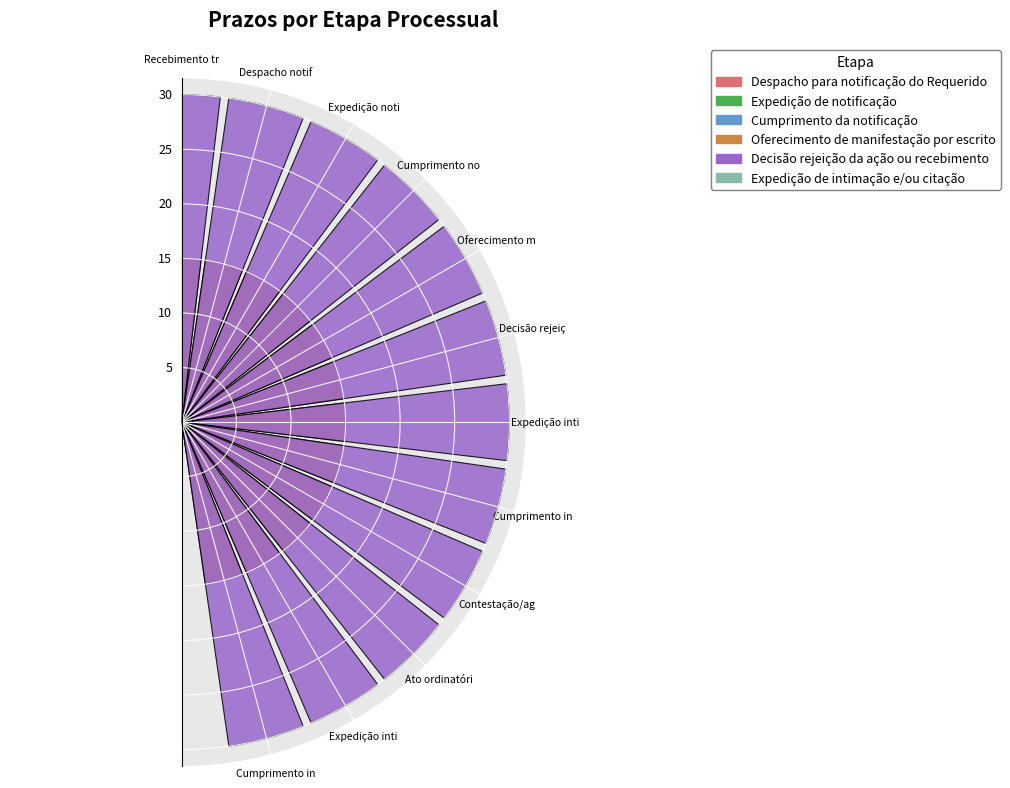

At how many categories does at least one series exceed 9?

12